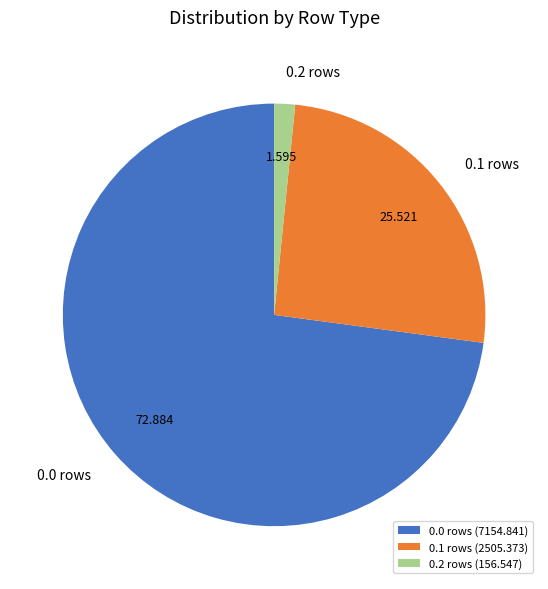

Do 0.2 rows and 0.0 rows together represent more than half of the pie?

Yes